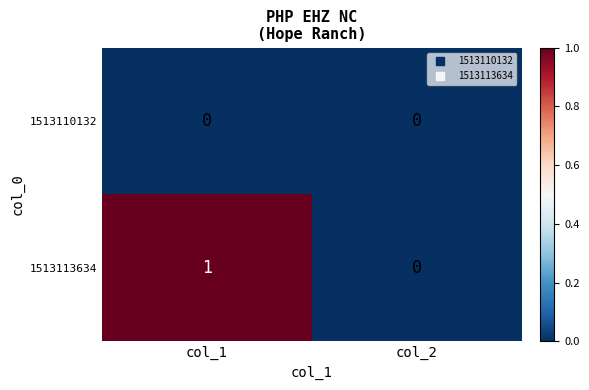

Rank the series by their average value, from lowest to highest.

1513110132, 1513113634